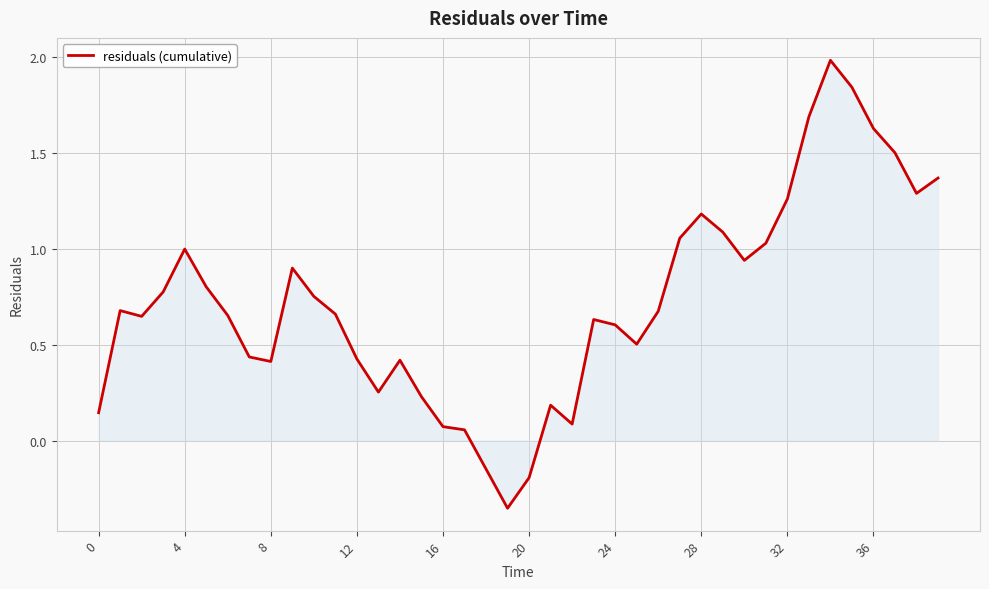

What is the difference between the maximum and minimum values?

2.3